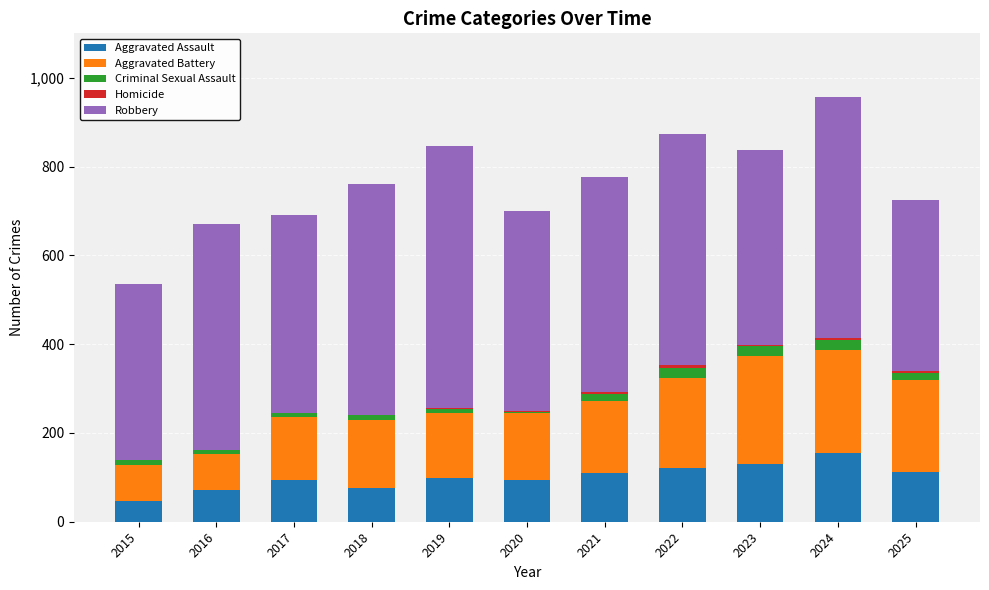

Does the chart contain stacked bars?

Yes